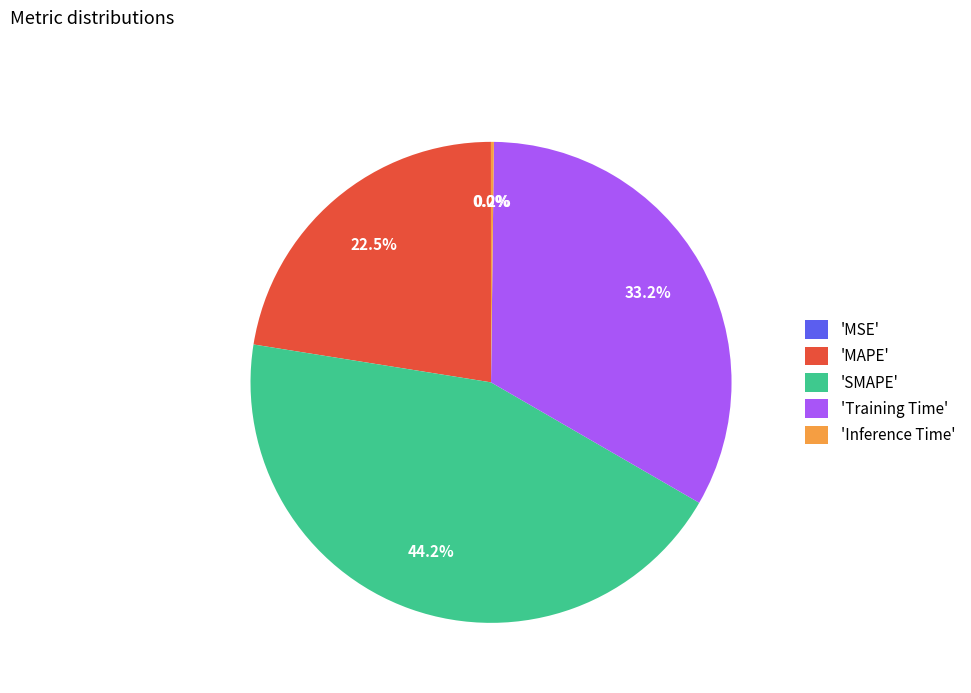

Do 'Training Time' and 'MAPE' together represent more than half of the pie?

Yes